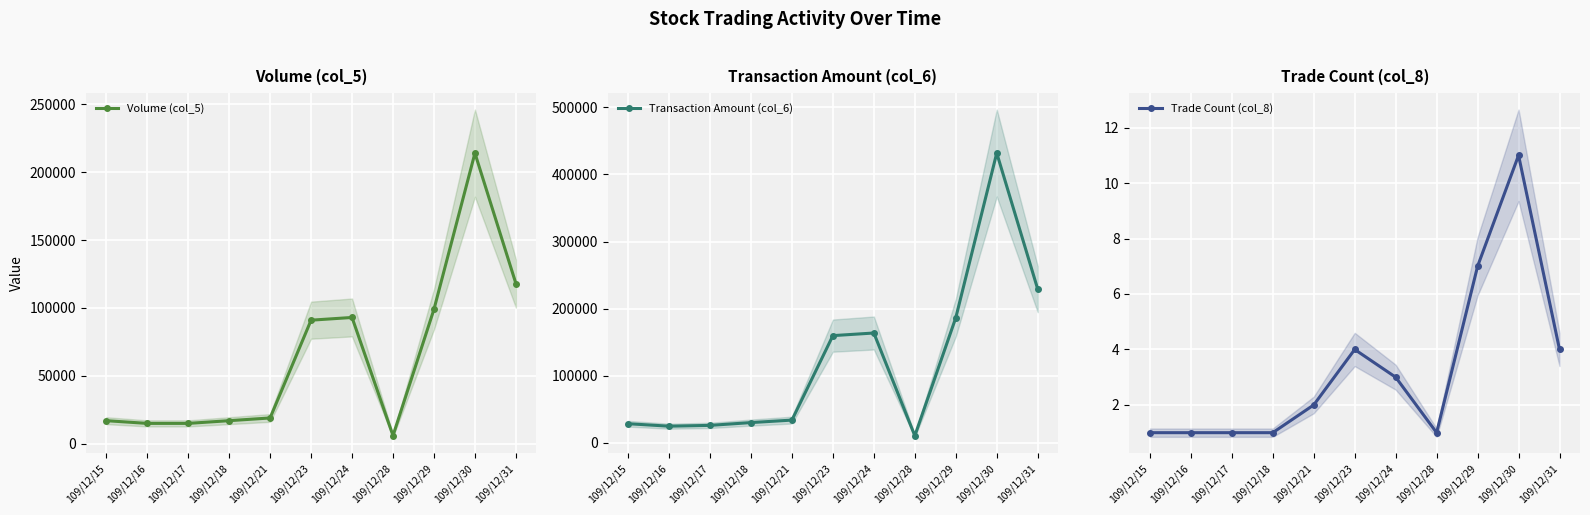

Between 109/12/16 and 109/12/18, which series saw the biggest shift?

Transaction Amount (col_6)